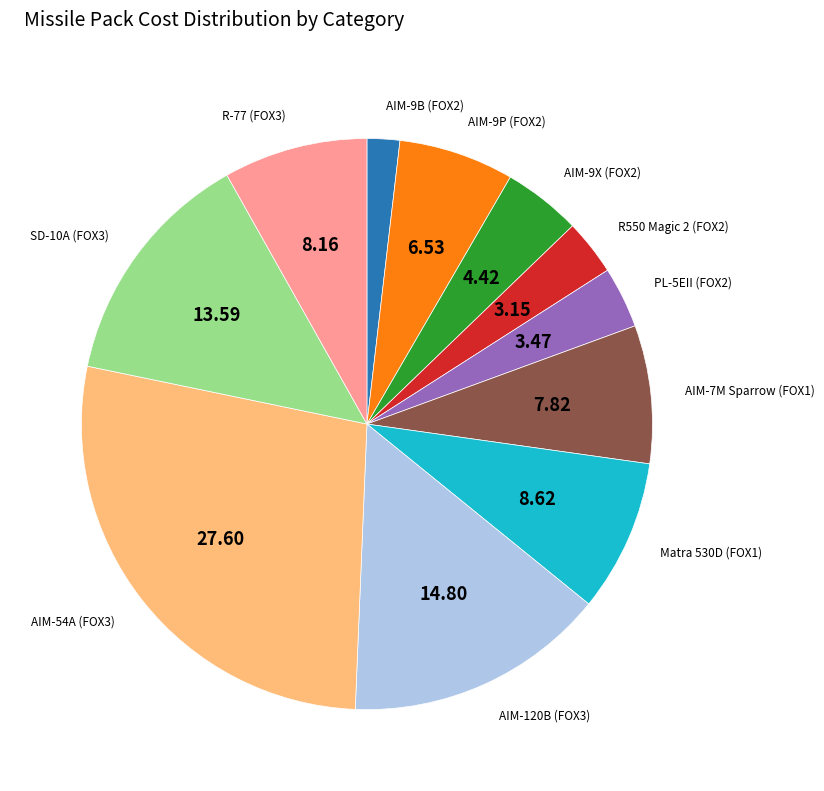

How many segments does this pie chart have?

11